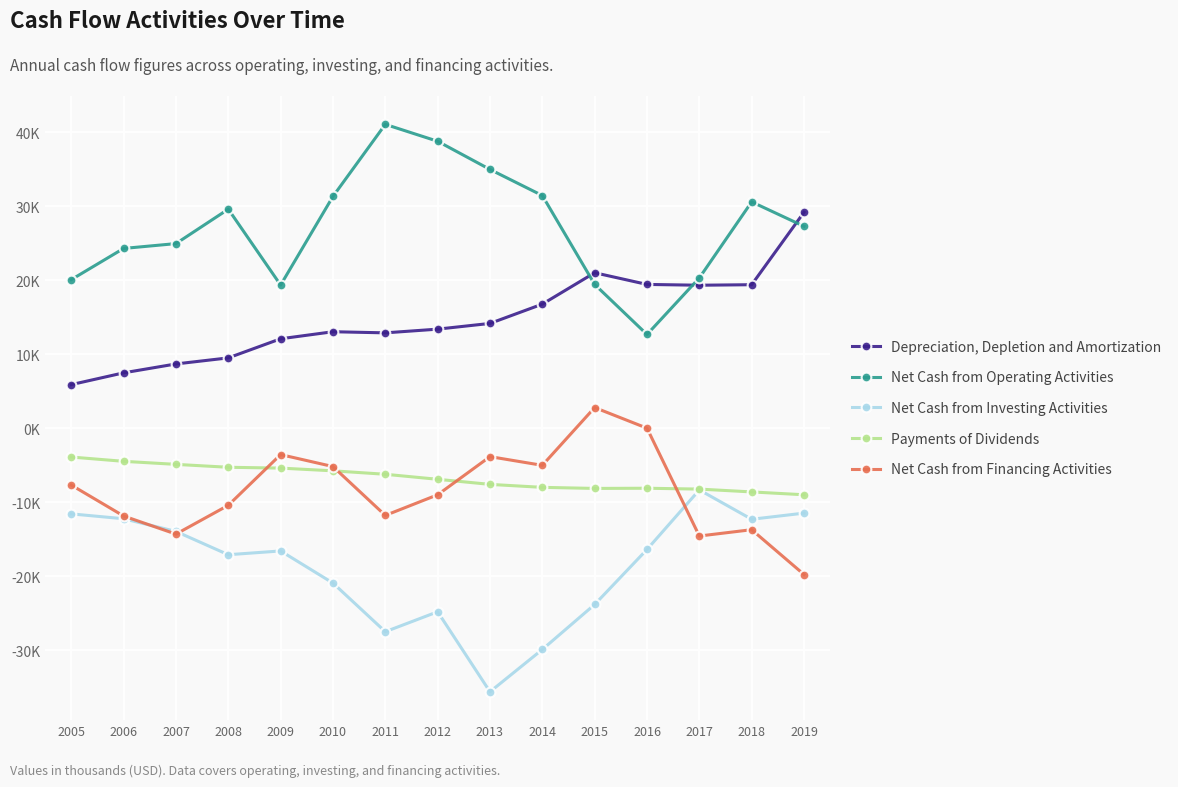

Is this an area chart (filled region under the line)?

No